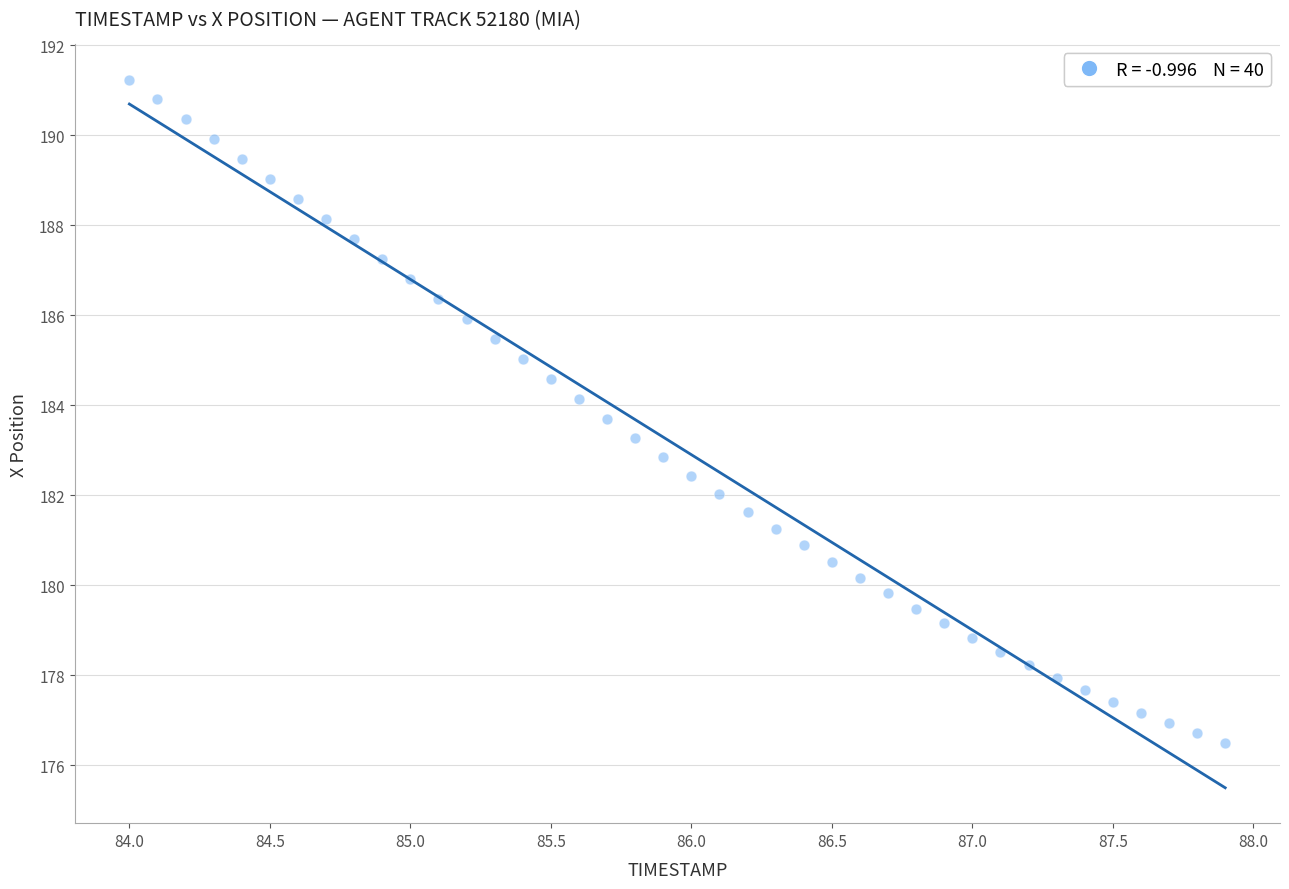

What is the range of Y values (max minus min)?

14.7